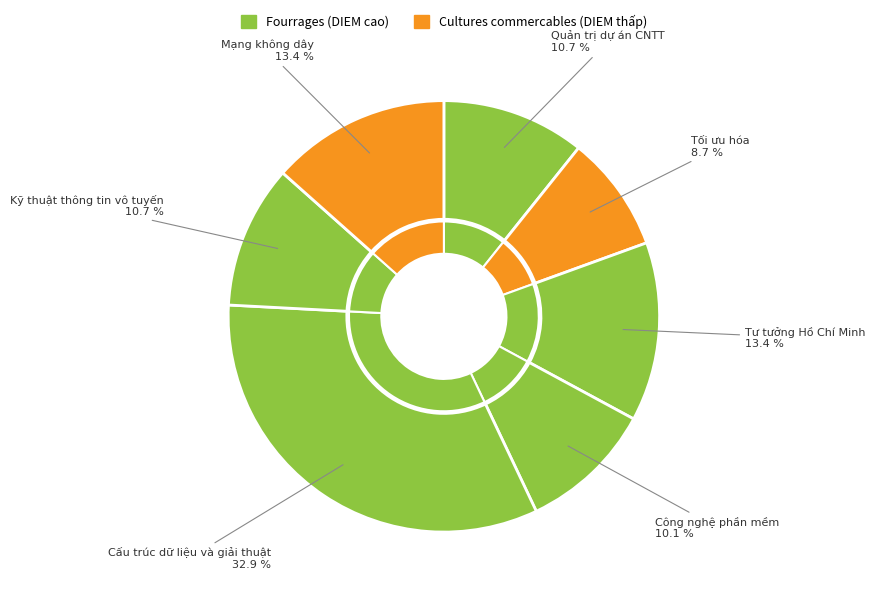

Which category has the biggest portion of the pie?

Cấu trúc dữ liệu và giải thuật